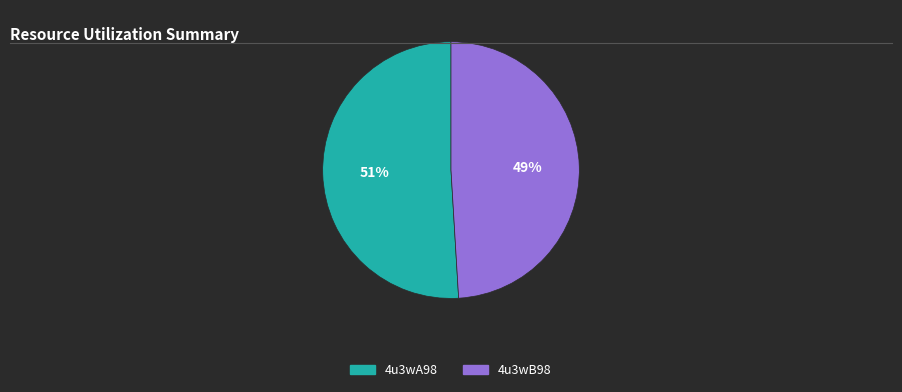

Does 4u3wB98 represent more than half of the total?

No